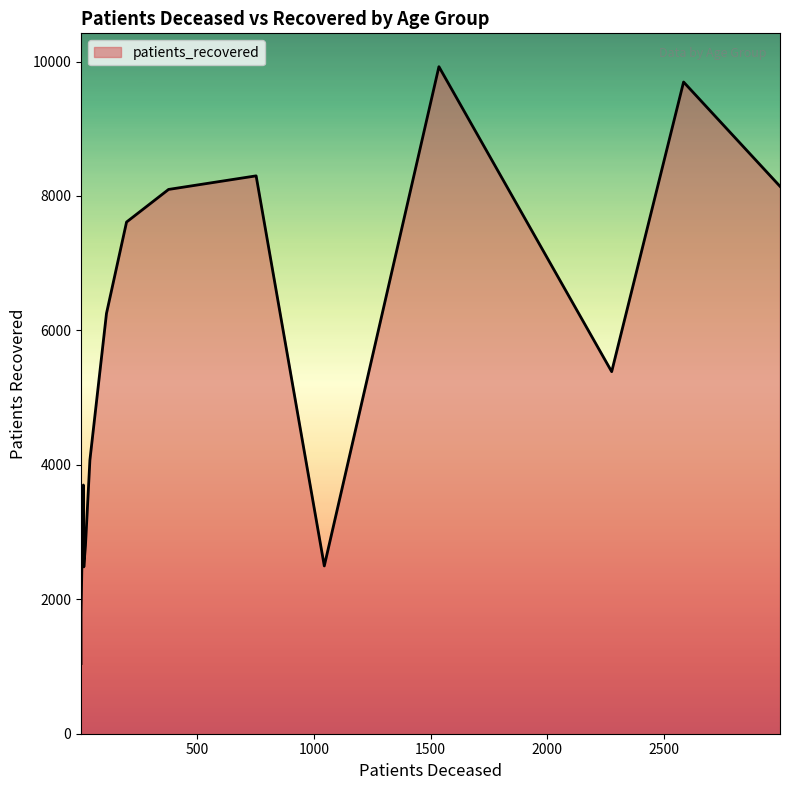

Read the patients_deceased value at 80 - 84, to the nearest 100.

3000